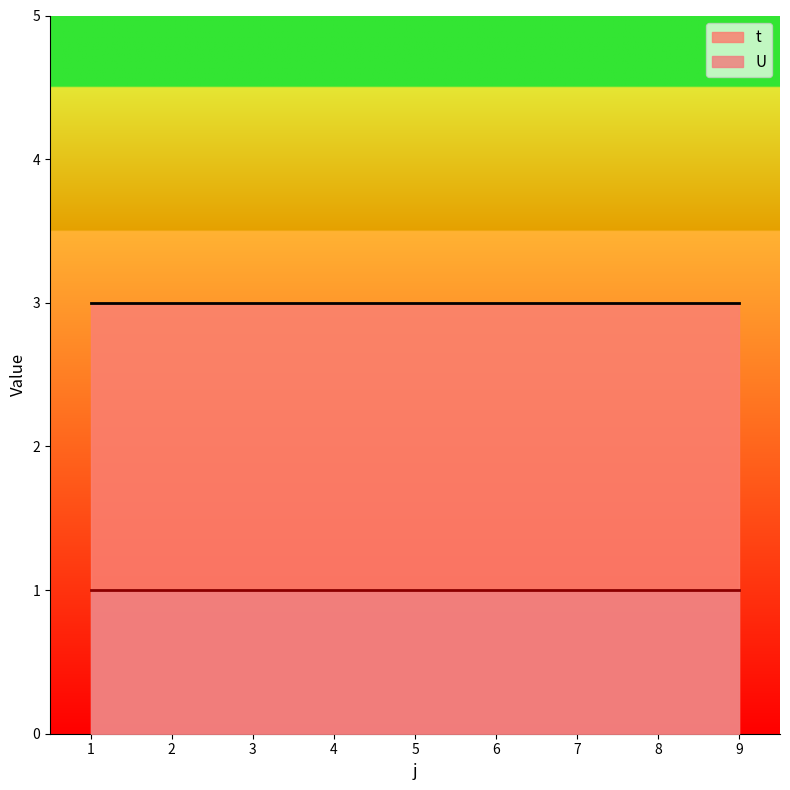

Which series has the widest spread of values?

t